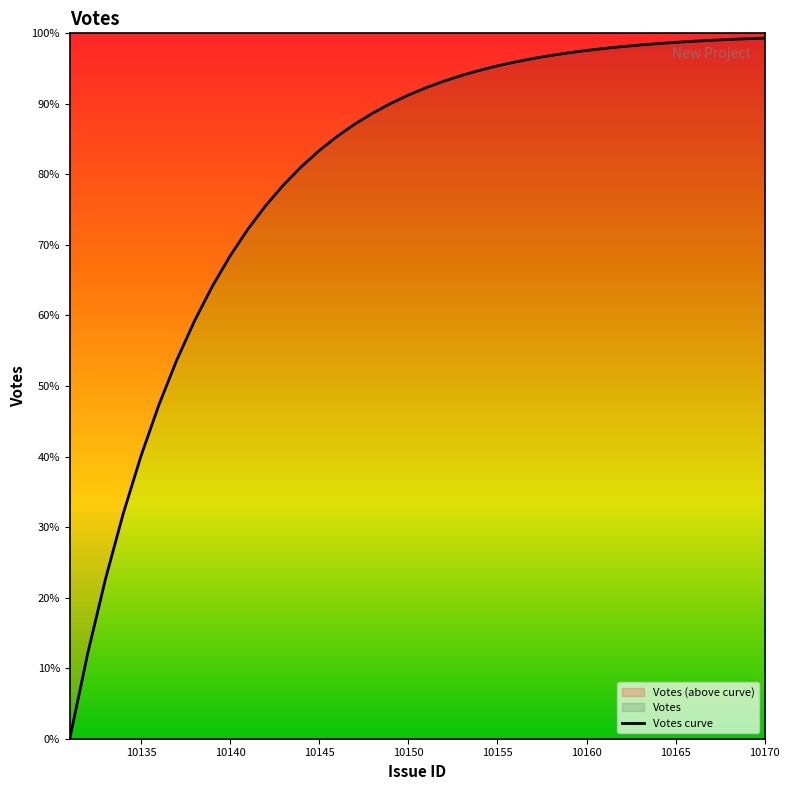

Reading left to right, what are all the values shown in this chart?

0.0	0.1	0.2	0.3	0.4	0.5	0.5	0.6	0.6	0.7	0.7	0.8	0.8	0.8	0.8	0.9	0.9	0.9	0.9	0.9	0.9	0.9	0.9	0.9	1.0	1.0	1.0	1.0	1.0	1.0	1.0	1.0	1.0	1.0	1.0	1.0	1.0	1.0	1.0	1.0